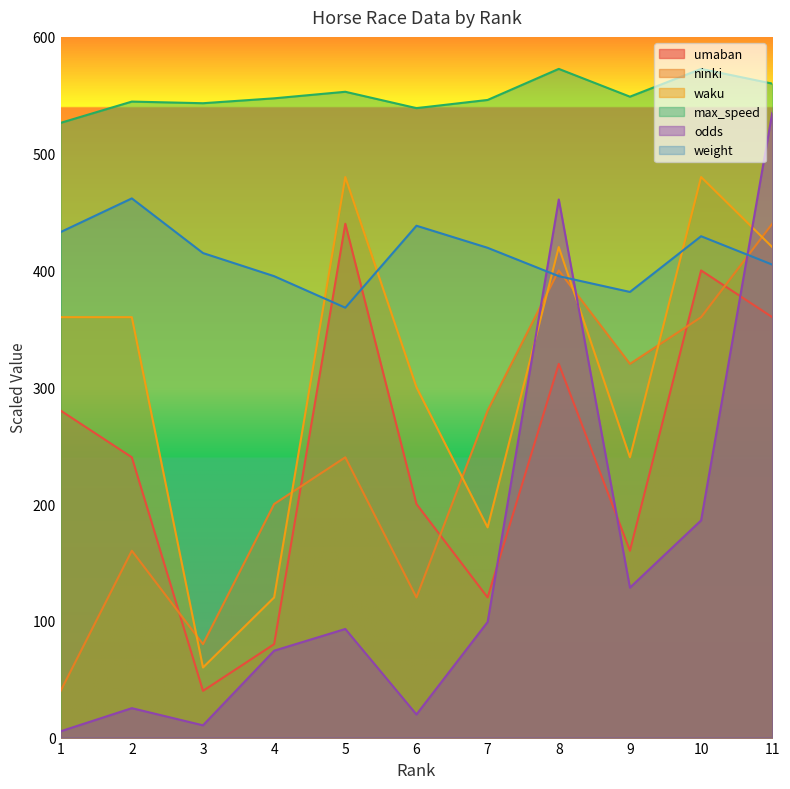

How many data points in ninki are less than 240?

5